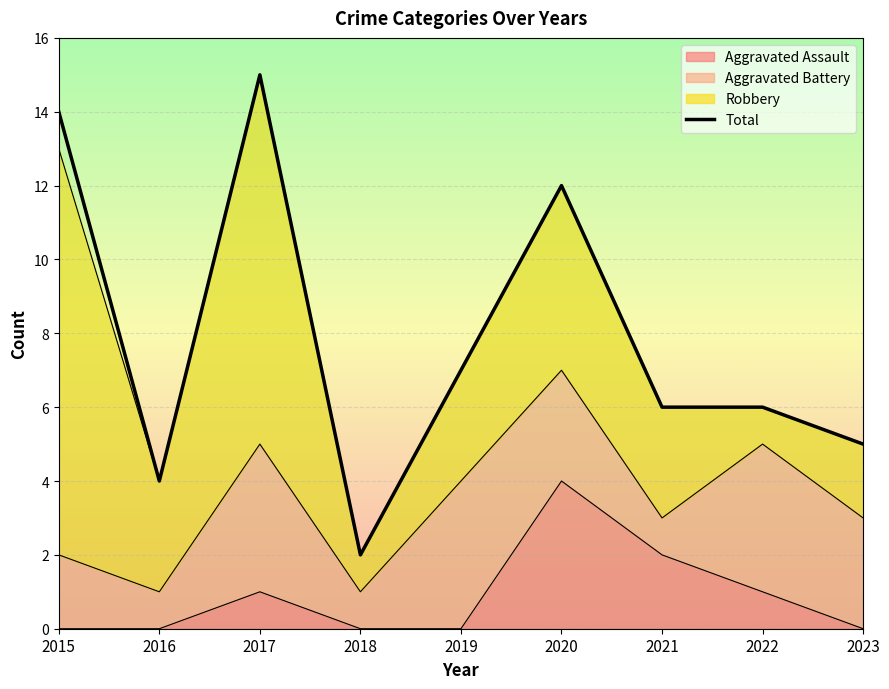

True or false: the data shows 7 at 2023.

False